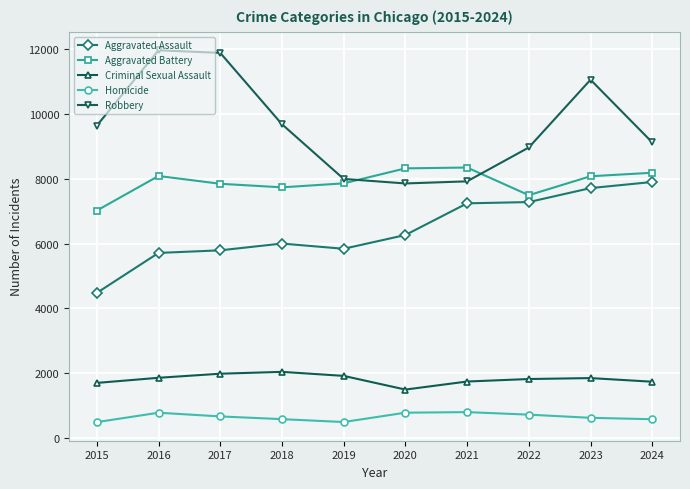

How many lines are shown in the chart?

5